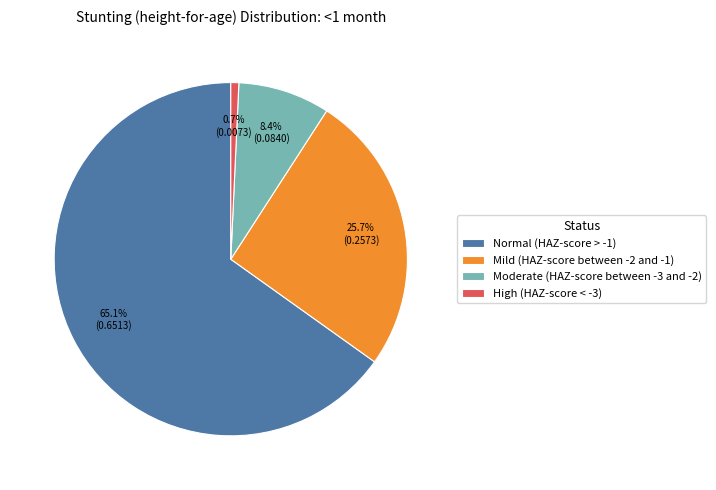

To the nearest percent, what percentage of the pie is Normal (HAZ-score > -1)?

65%